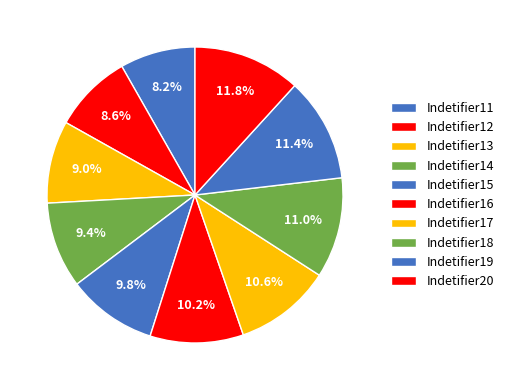

Rank the categories by value from lowest to highest.

Indetifier11, Indetifier12, Indetifier13, Indetifier14, Indetifier15, Indetifier16, Indetifier17, Indetifier18, Indetifier19, Indetifier20